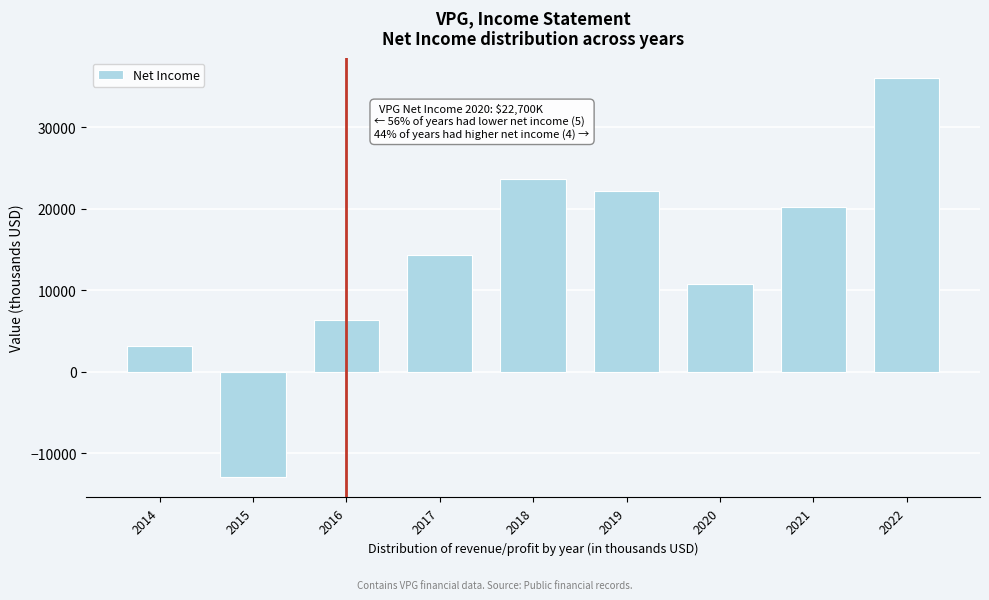

Reading right to left, what are all the values shown in this chart?

36100	20200	10800	22200	23600	14300	6400	-13000	3100